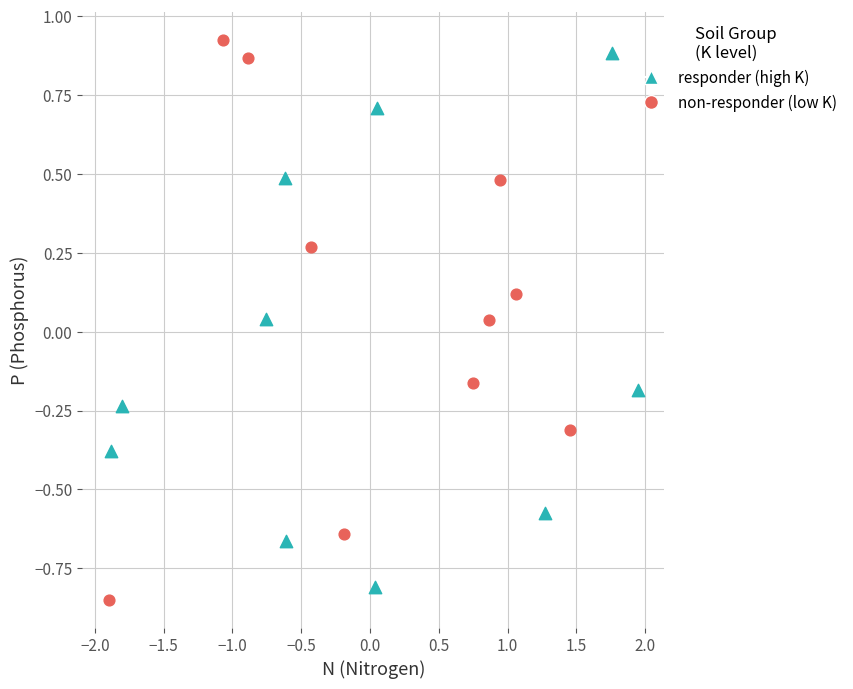

Which series has the widest spread of Y values?

non-responder (low K)